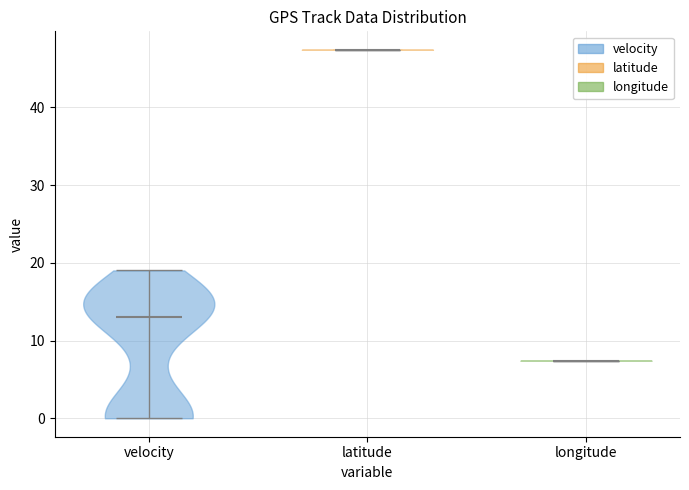

Which violin has the highest median line?

latitude